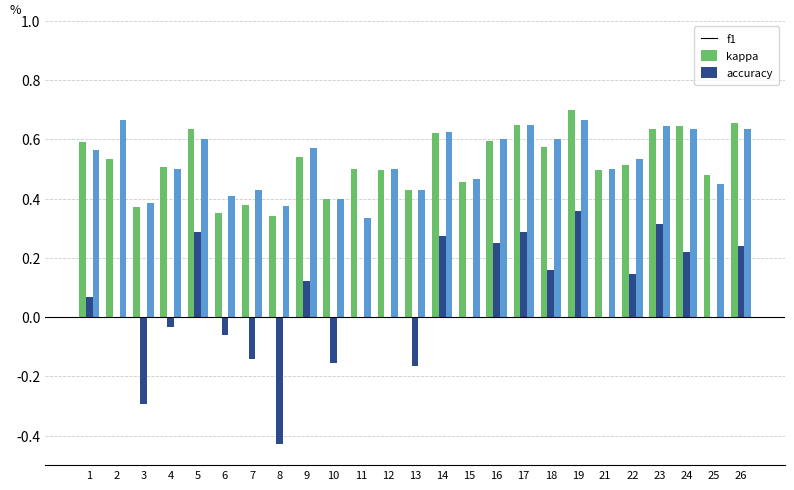

At which label does f1 reach its peak?

19